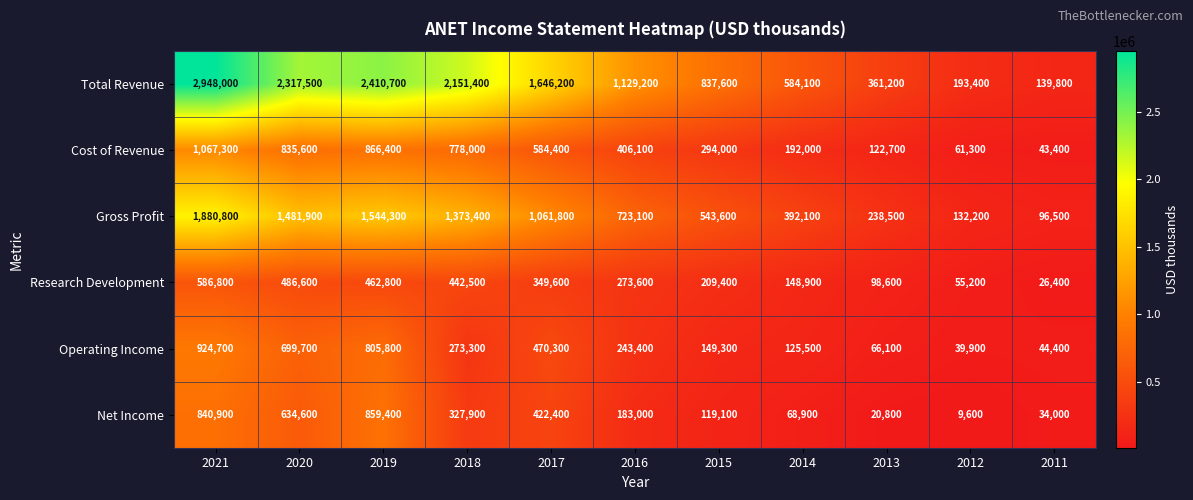

What is the difference between the maximum and minimum values in the Total Revenue series?

2808200